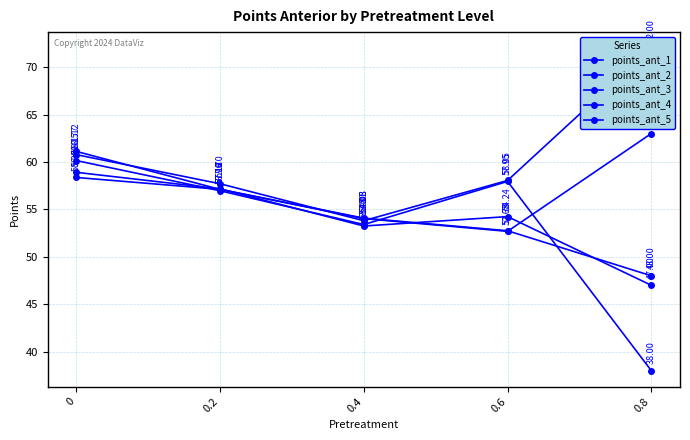

True or false: points_ant_3 has a value of 51.2 at 0.8.

False